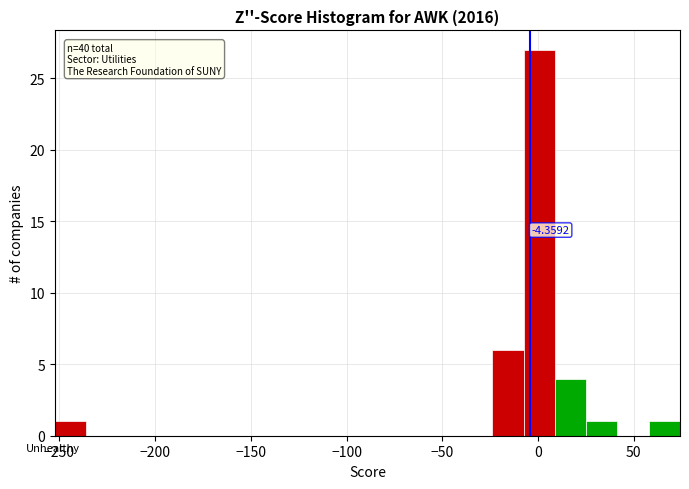

Around what value on the x-axis is the tallest bar? Give the approximate position of its centre, as read against the axis.

0